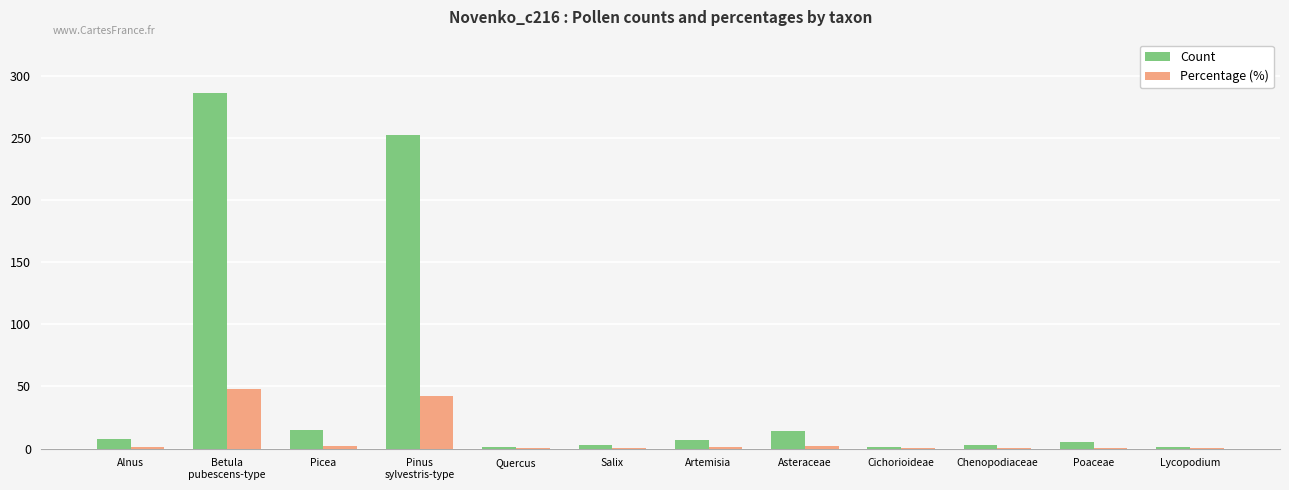

Which series has the largest total across all categories?

Count